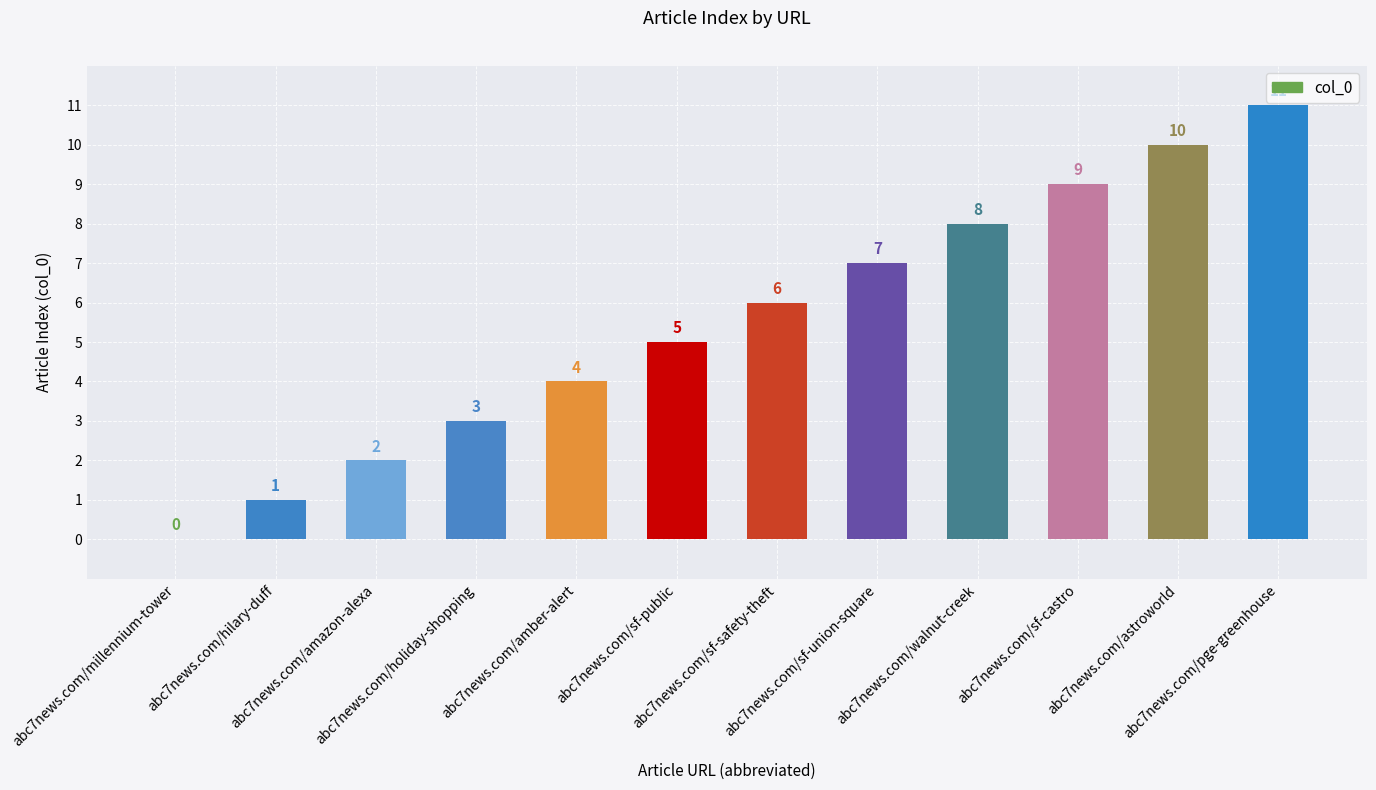

What is the greatest value displayed?

11